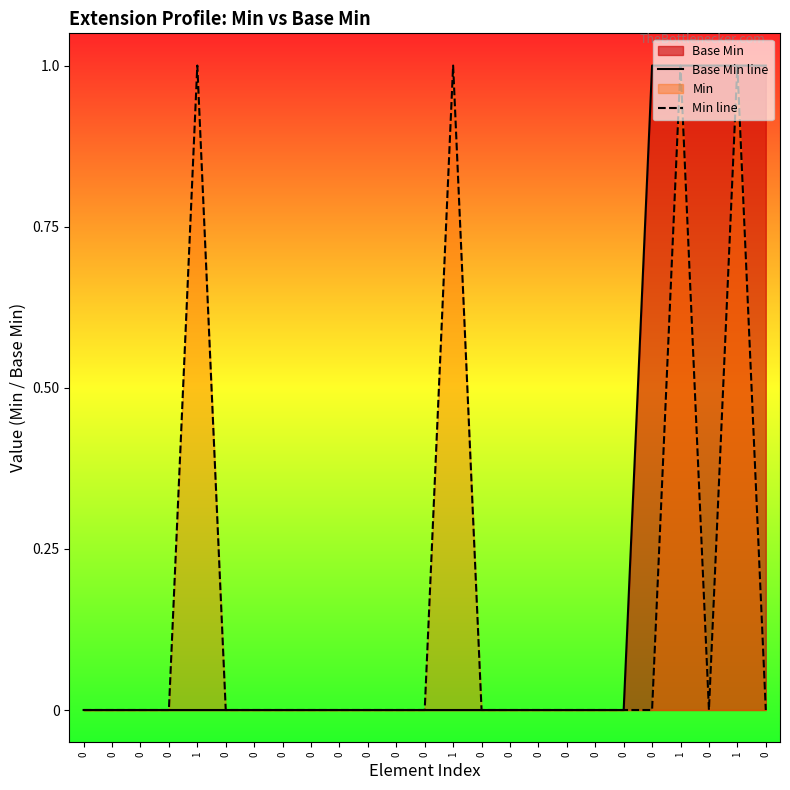

What is the label of the 24th point from the left?

1